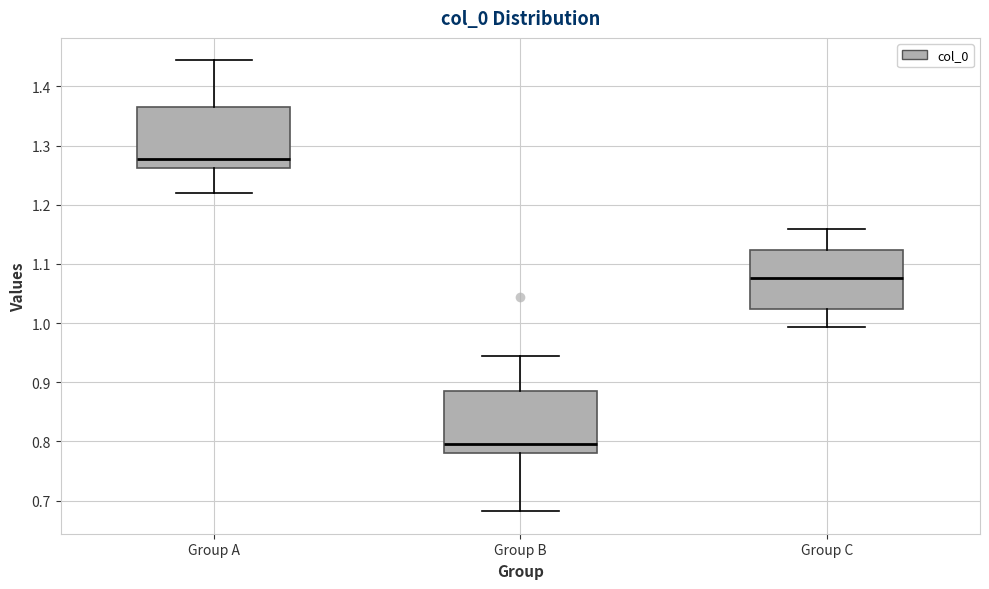

Where does the upper whisker of the box for Group C end on the y-axis? The values are not printed on the chart, so give them approximately, as read against the axis.

1.16